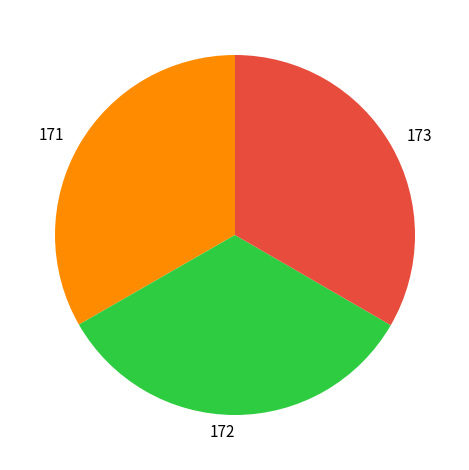

Approximately how many times larger is the value at 172 compared to 171?

1.0